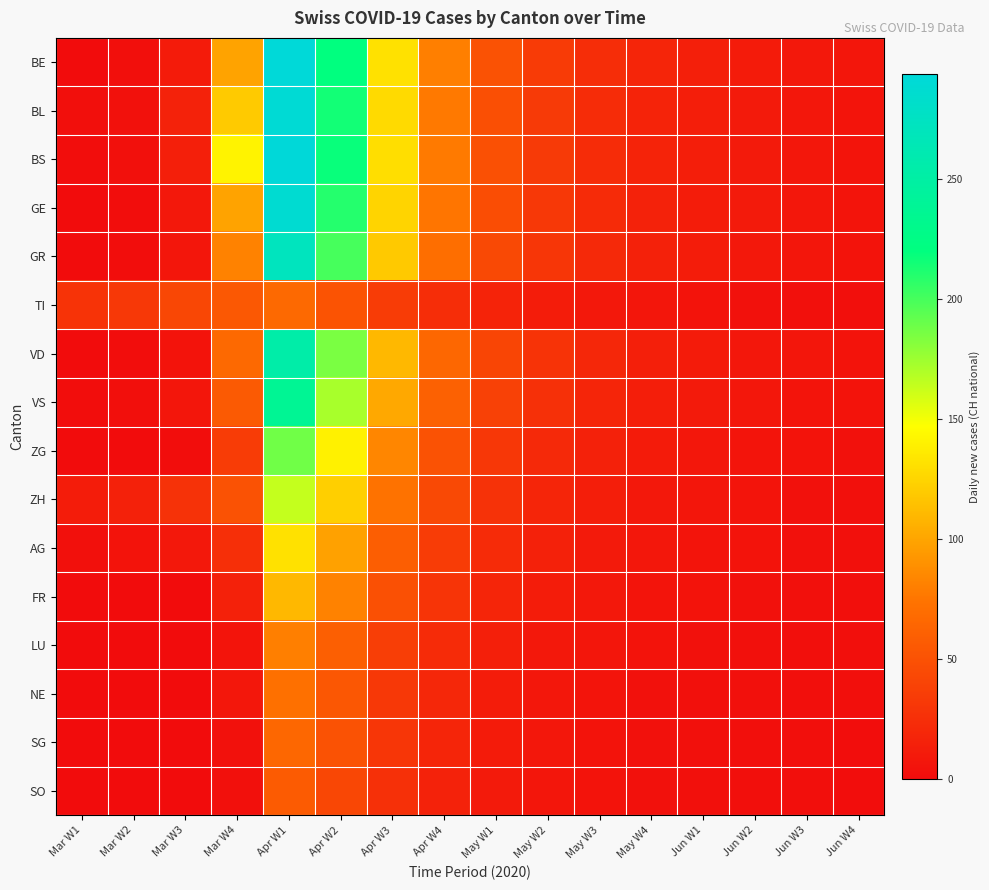

Between Mar W3 and Apr W3, which series saw the biggest shift?

BE